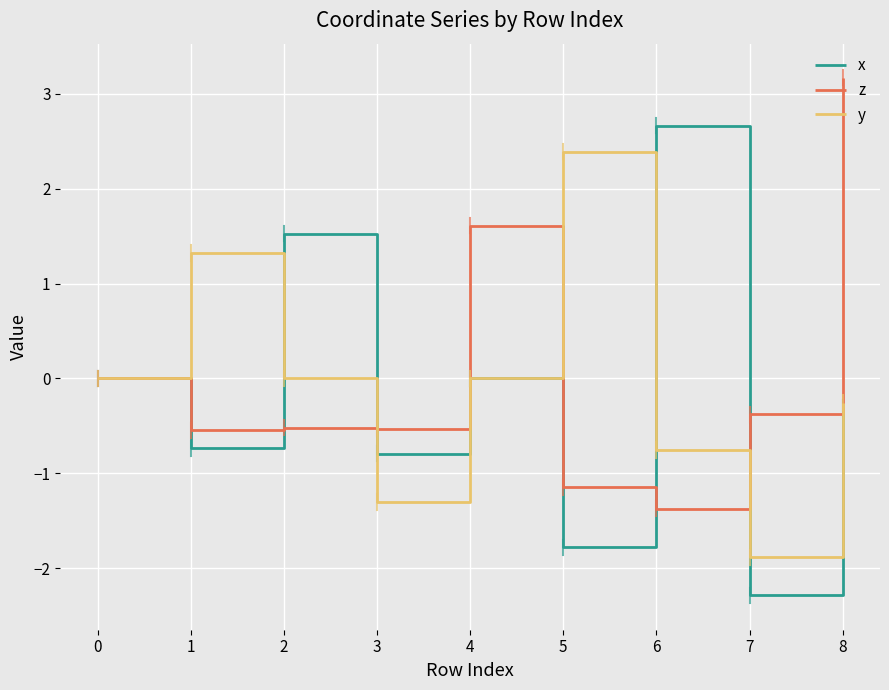

Is it true that x equals 4.3 at 5?

False